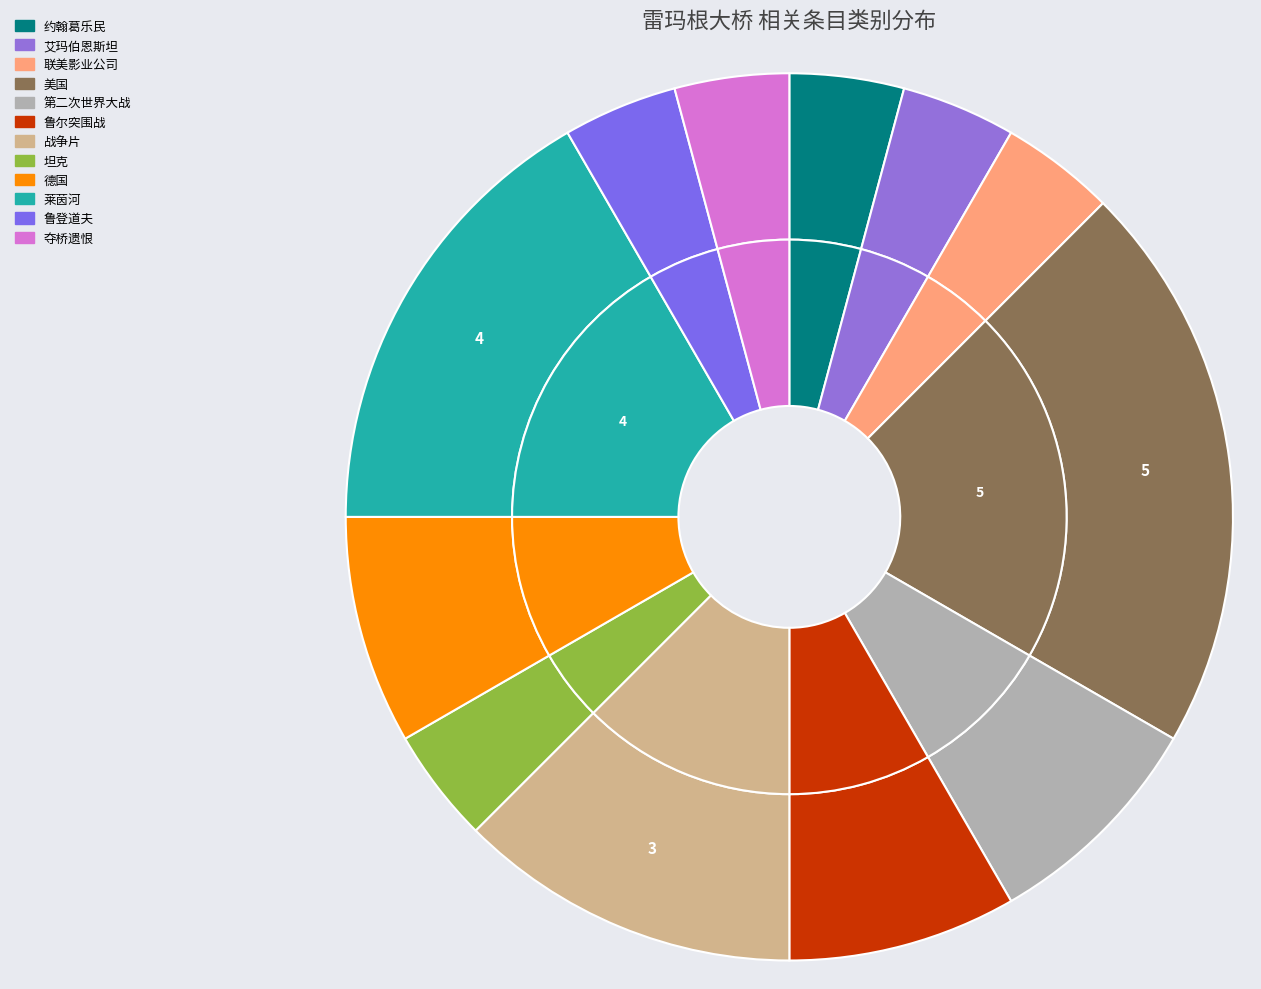

What percentage is NOT represented by 坦克?

95.8%